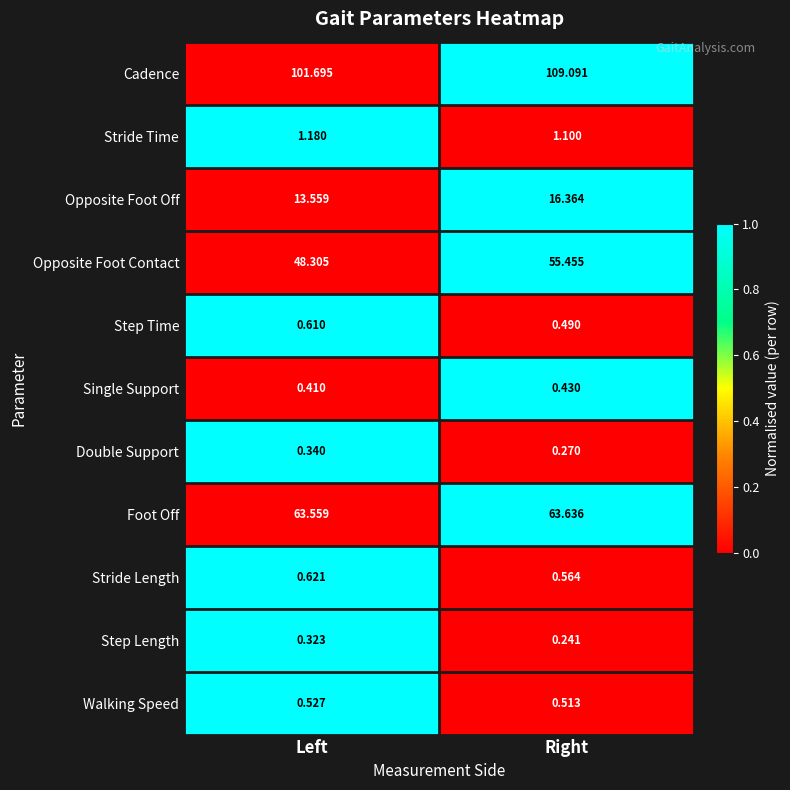

Which category has the highest value across all series?

Right